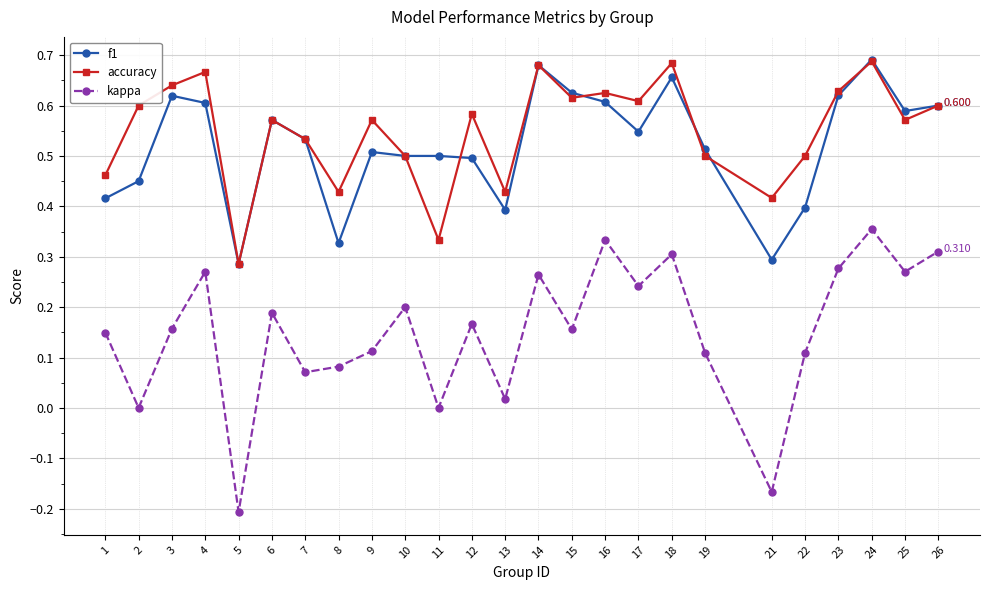

Between 10 and 17, which series saw the biggest shift?

accuracy